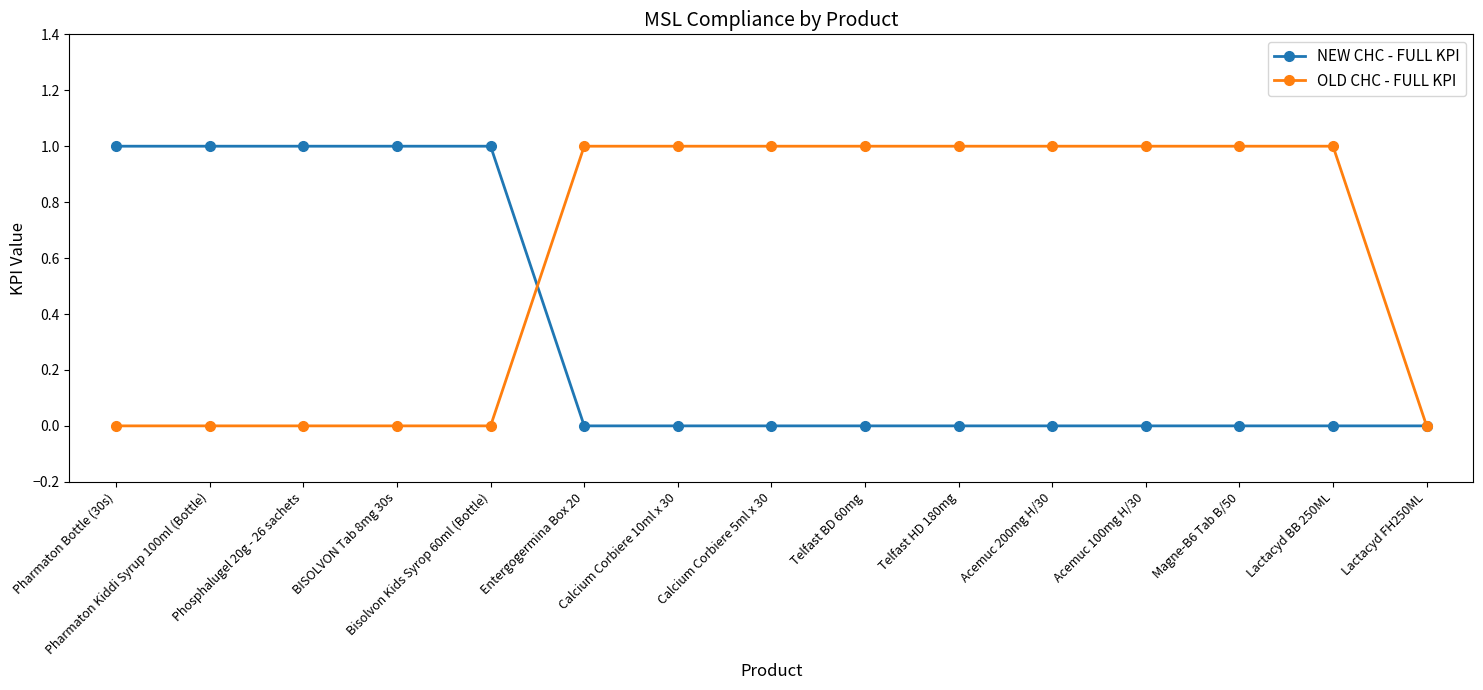

Reading left to right, list all the values displayed in this chart.

NEW CHC - FULL KPI: 1	1	1	1	1	0	0	0	0	0	0	0	0	0	0
OLD CHC - FULL KPI: 0	0	0	0	0	1	1	1	1	1	1	1	1	1	0